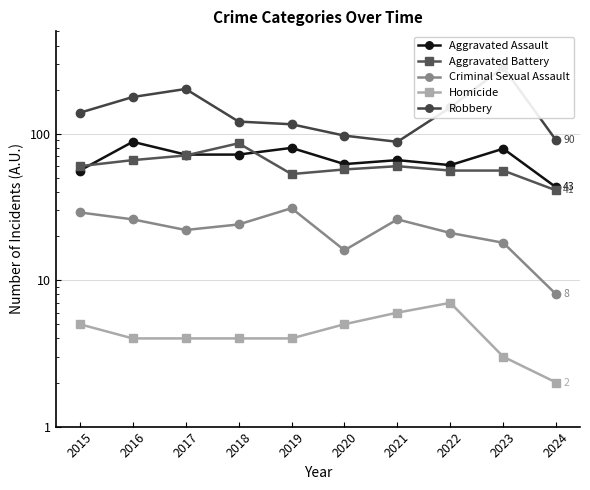

How many data points in Robbery are less than 139?

5